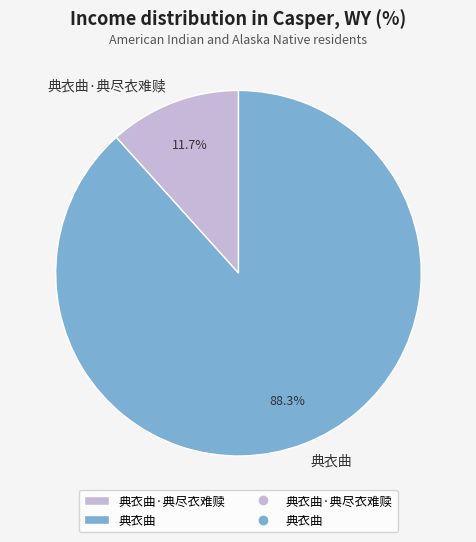

What percentage is the 典衣曲·典尽衣难赎 slice, to the nearest percent?

12%